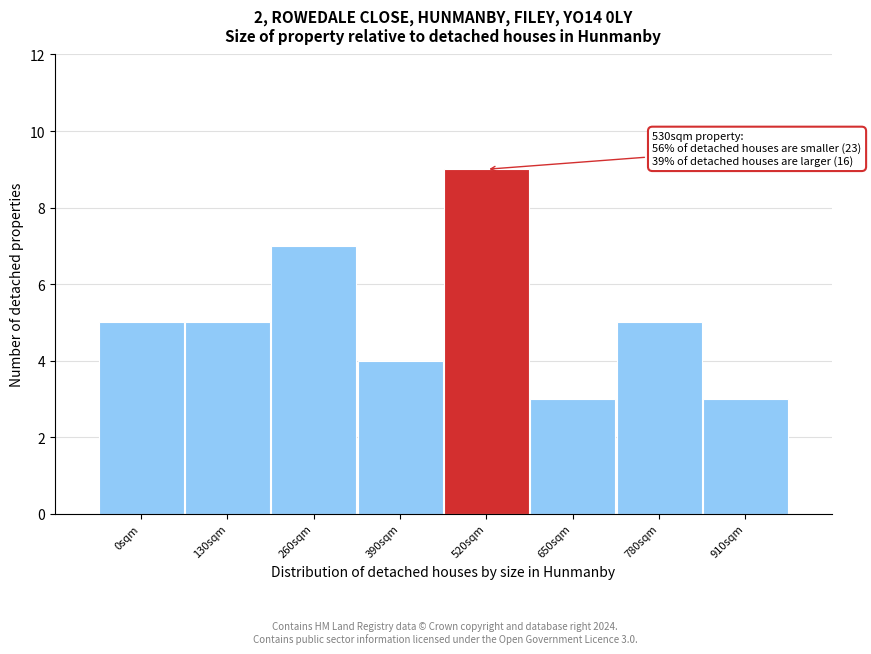

Reading left to right, transcribe all the data shown in this chart.

0sqm=5	130sqm=5	260sqm=7	390sqm=4	520sqm=9	650sqm=3	780sqm=5	910sqm=3